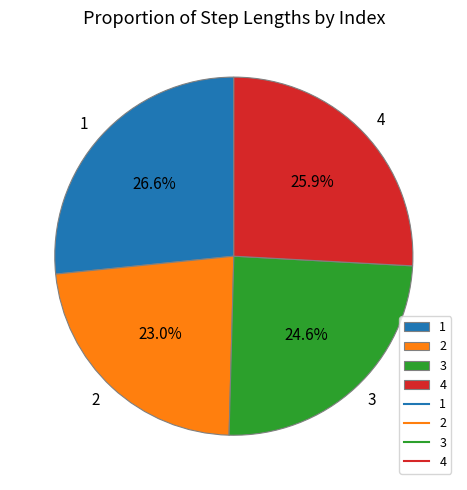

How many segments does this pie chart have?

4